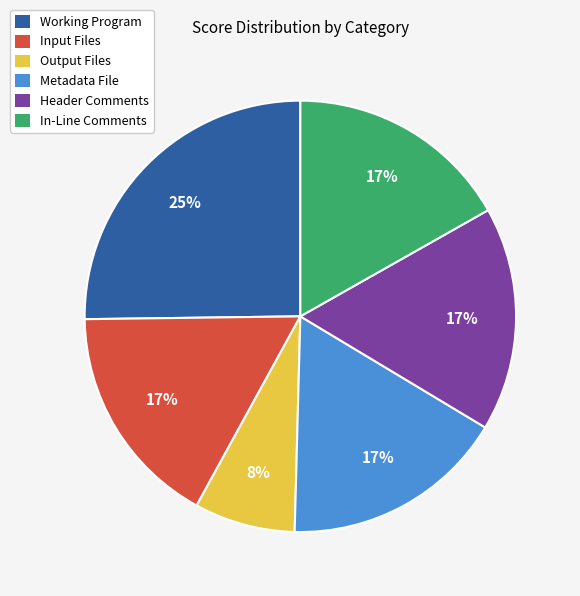

What percentage is the Metadata File slice, to the nearest percent?

17%